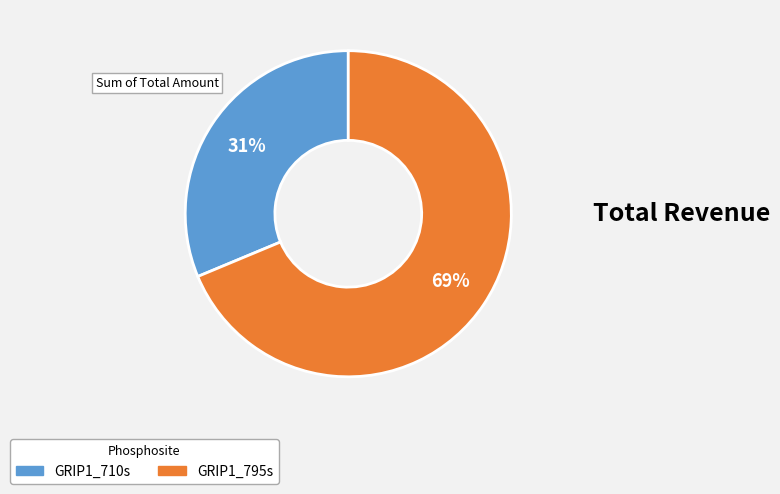

Combined, do GRIP1_795s and GRIP1_710s account for over 50%?

Yes